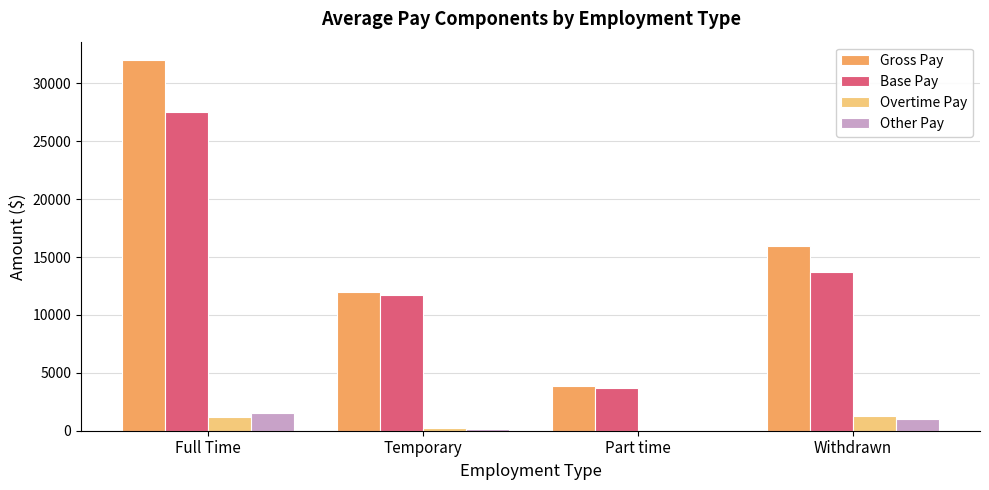

The value of Base Pay at Full Time is 27500.3. True or false?

True